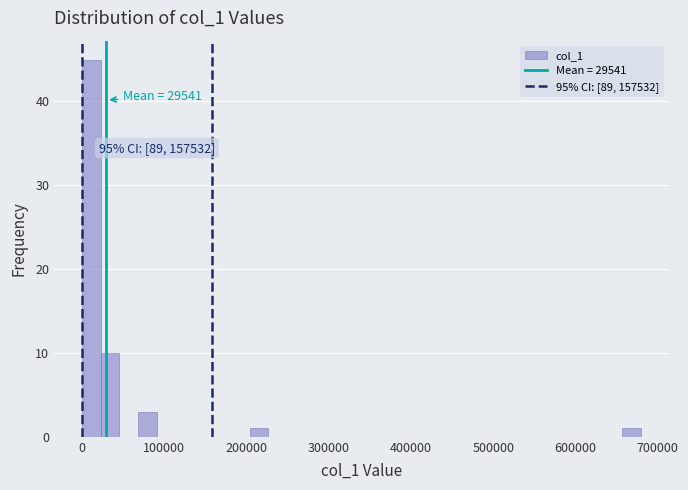

Read against the x-axis, roughly where is the centre of the tallest bar?

10000